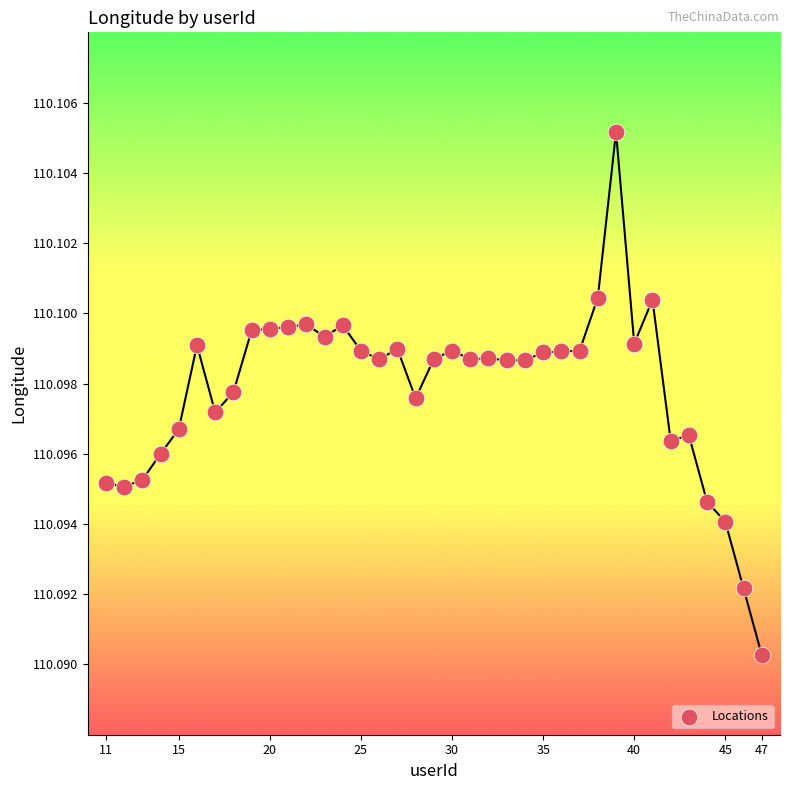

What is the range of X values (max minus min)?

36.0